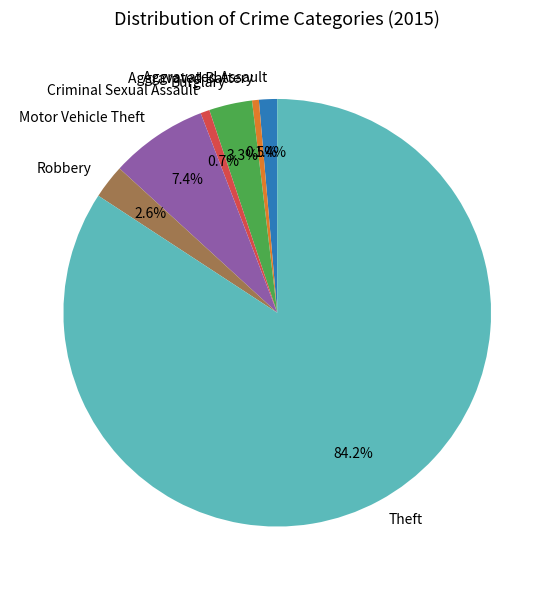

To the nearest percent, what is the difference between the Theft and Burglary slice percentages?

81%